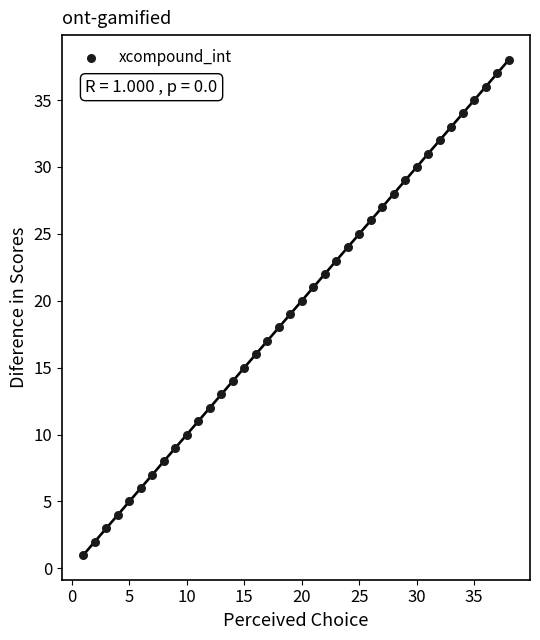

What is the range of X values (max minus min)?

37